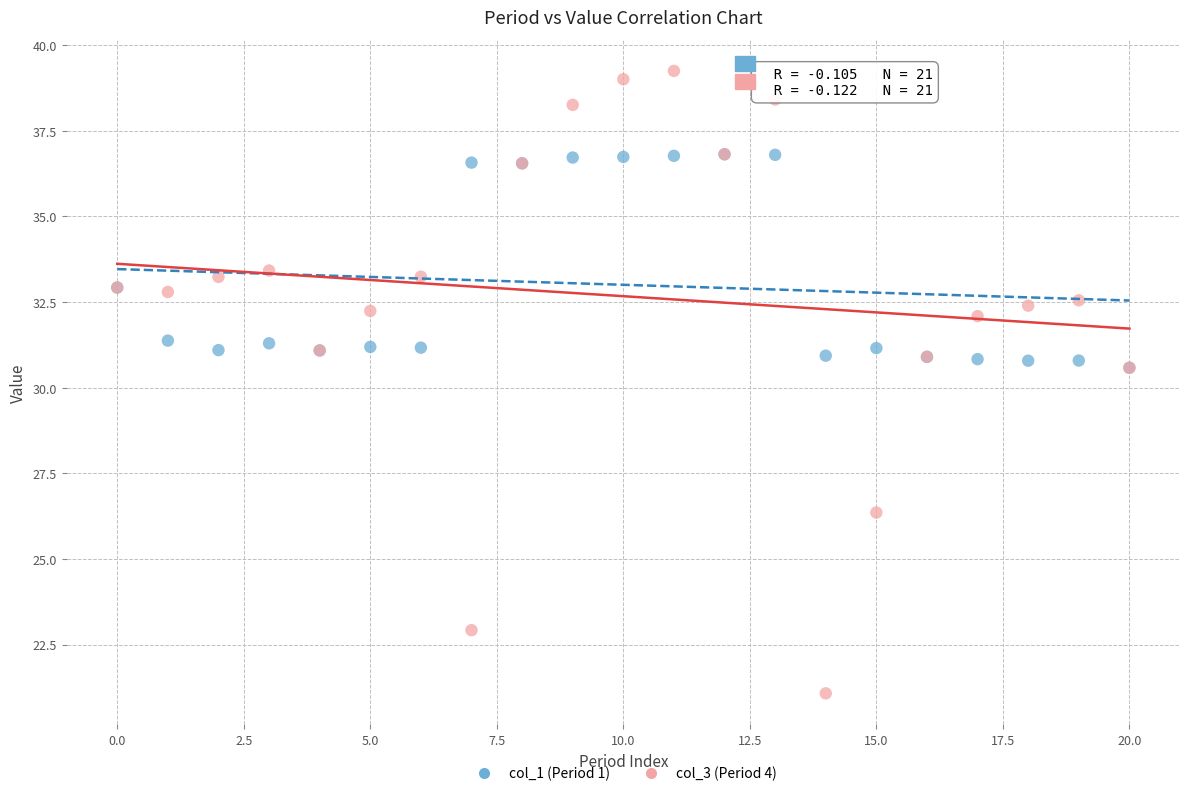

What are all the series names shown in the legend?

col_1 (Period 1), col_3 (Period 4)